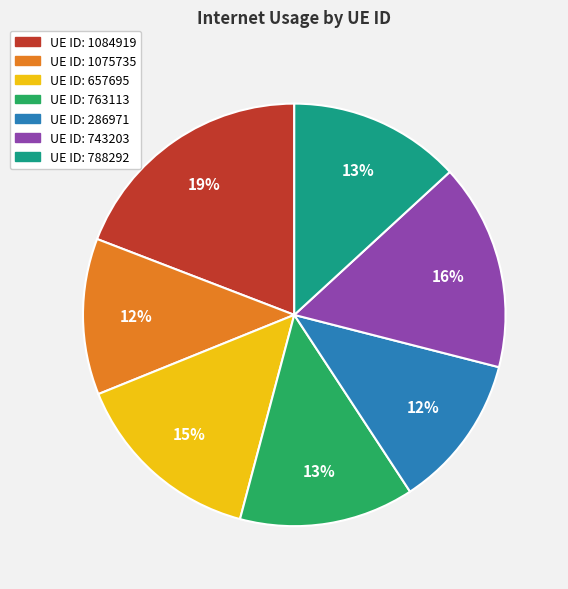

To the nearest percent, what is the average slice percentage?

14%